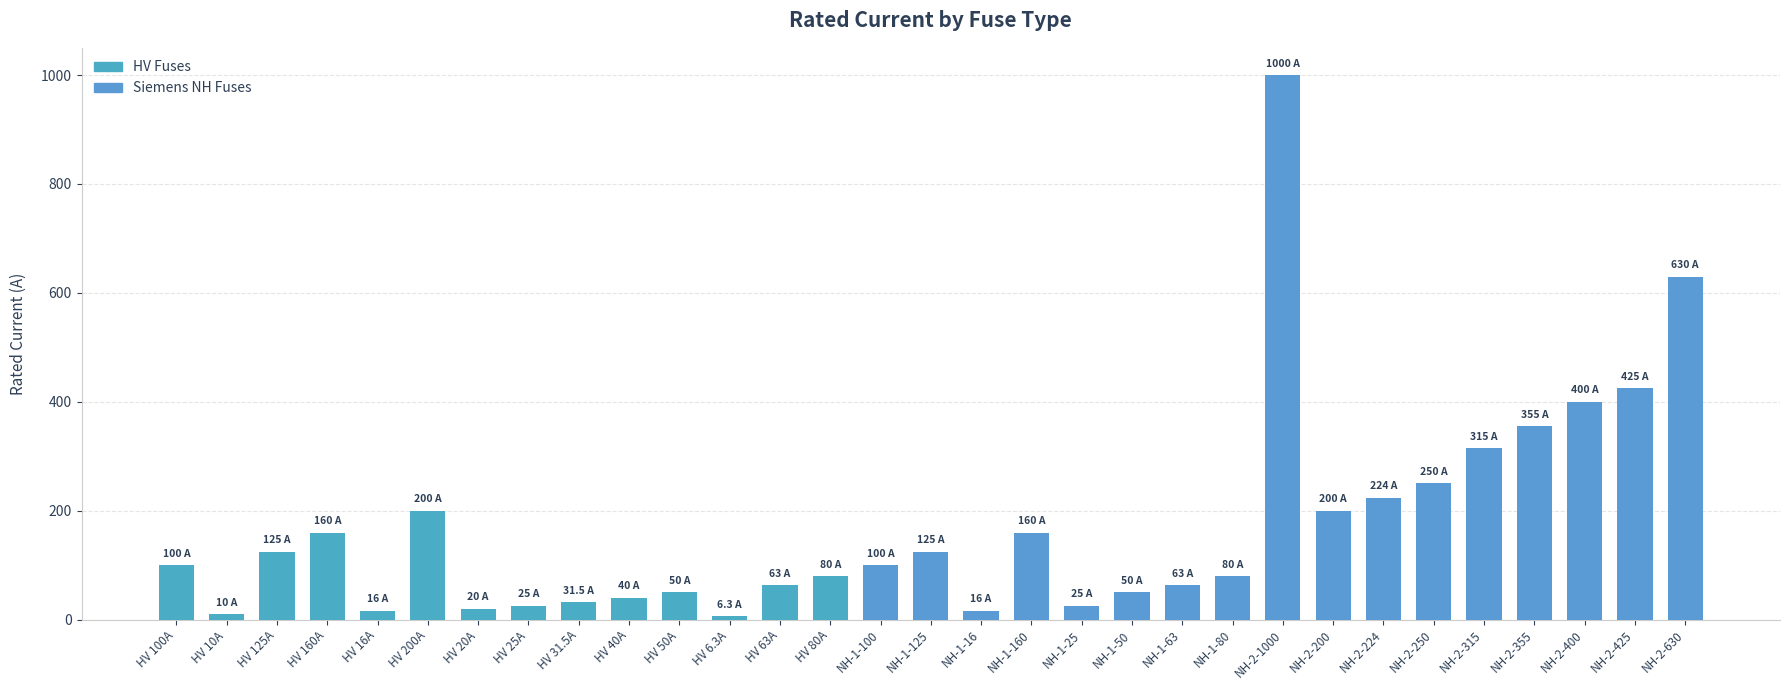

How many bars are there in total?

31